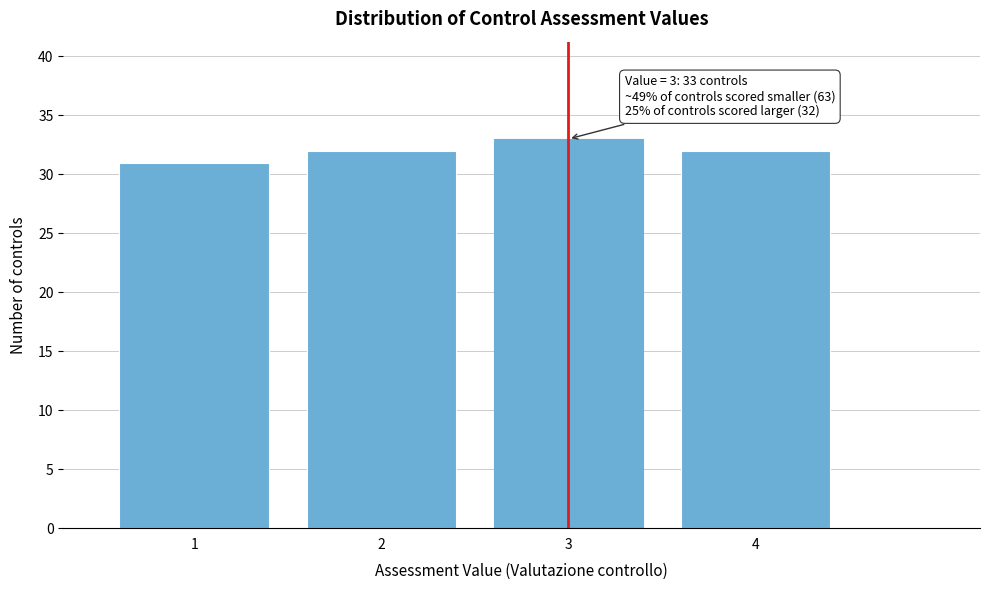

Which range on the x-axis has the tallest bar?

2.5 to 3.5